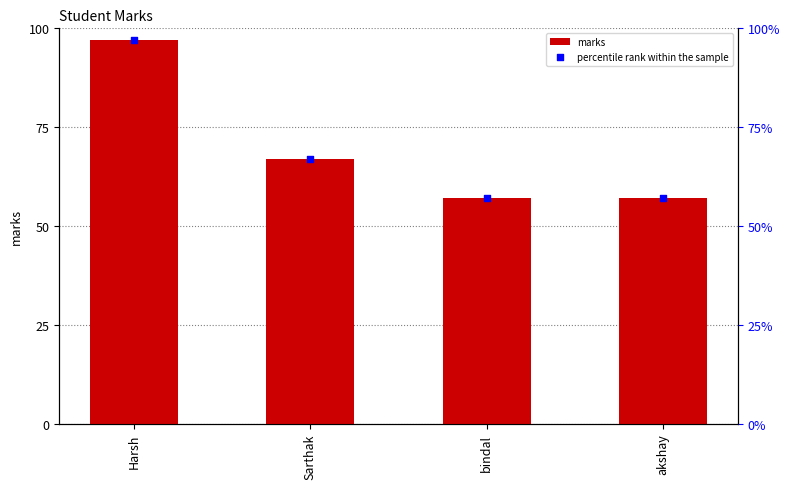

At how many categories does at least one series exceed 75?

1